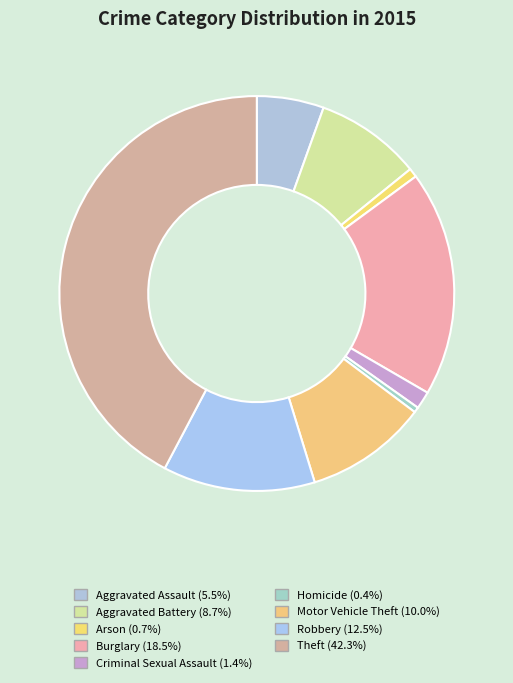

To the nearest percent, what percentage of the pie is Criminal Sexual Assault?

1%